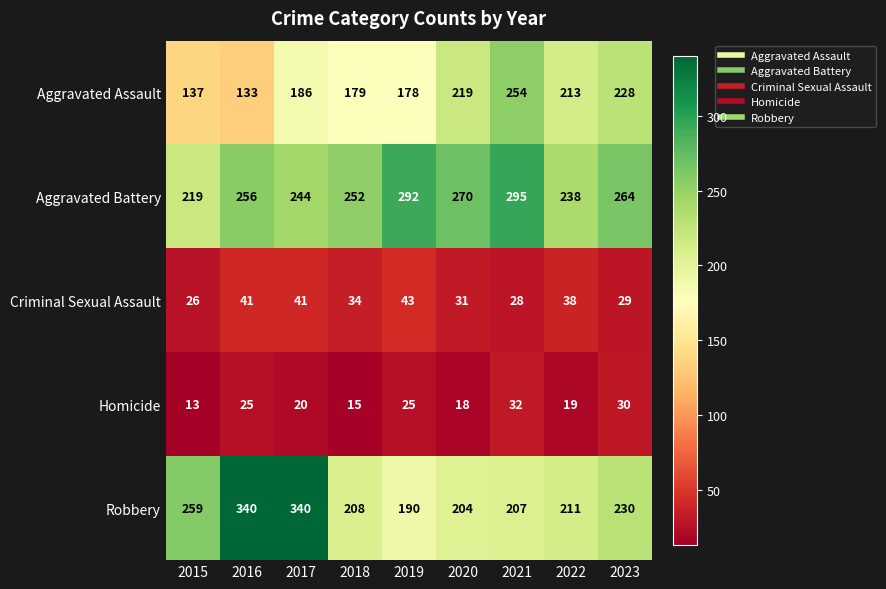

List the series in order of their peak value, highest first.

Robbery, Aggravated Battery, Aggravated Assault, Criminal Sexual Assault, Homicide